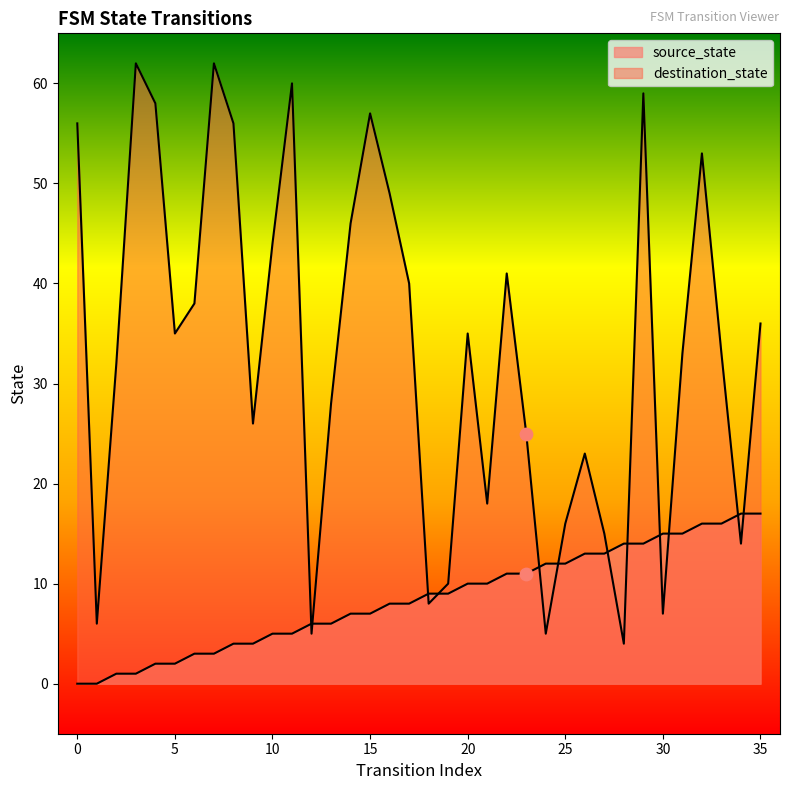

Which series has the widest spread of Y values?

destination_state